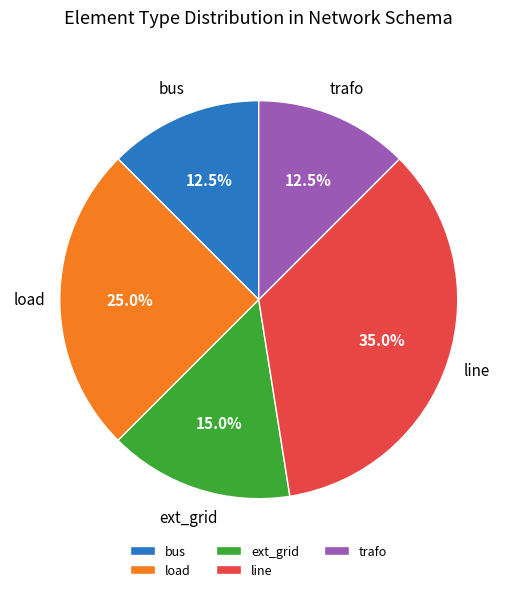

How much of the chart is everything except bus?

87.5%